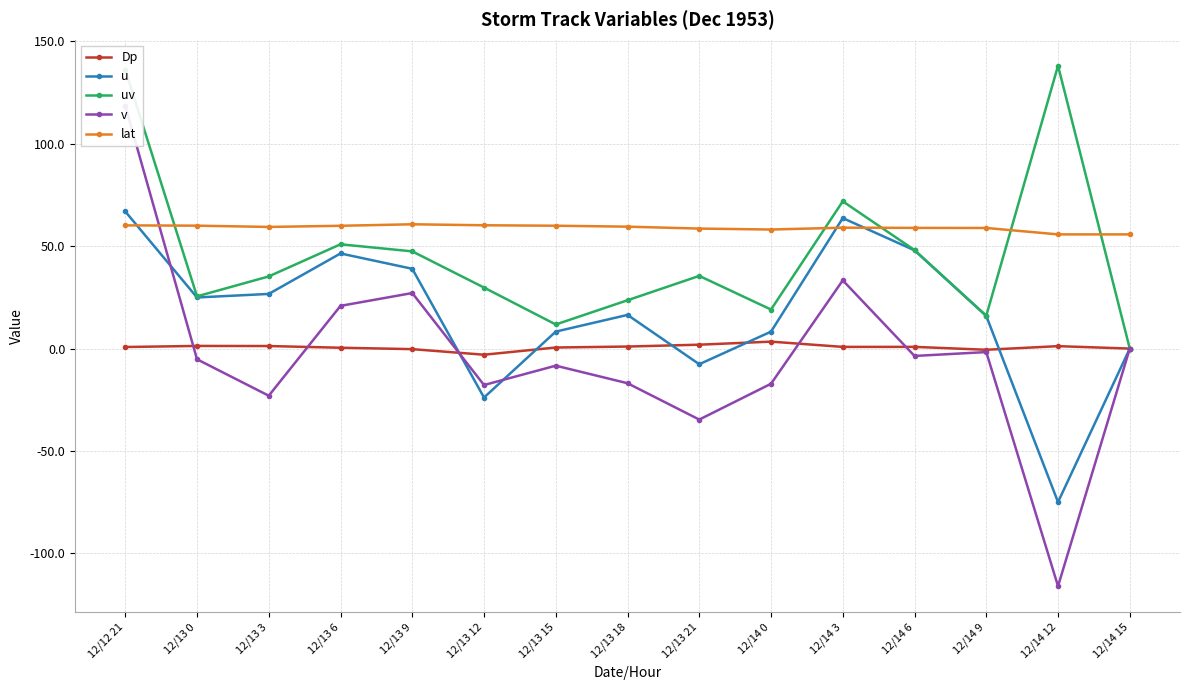

Where is lat nearest to the value 58?

12/14 0